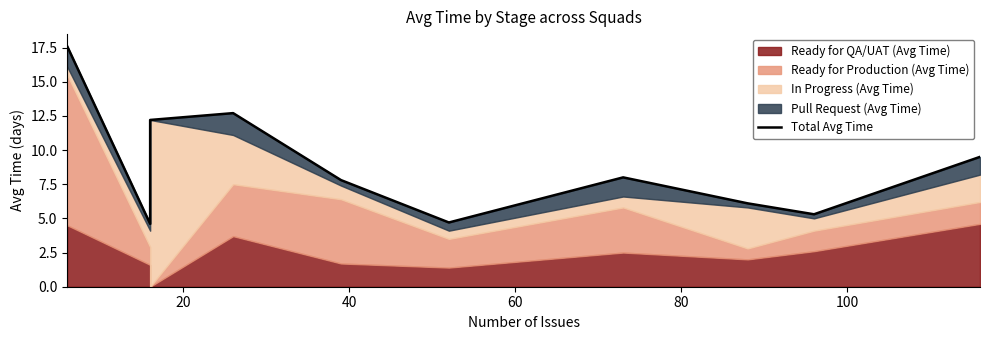

True or false: the data shows 4.0 at 60.

False